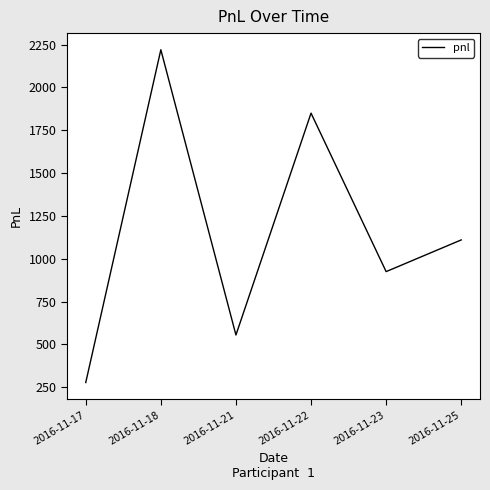

Which category has the highest value across all series?

2016-11-18